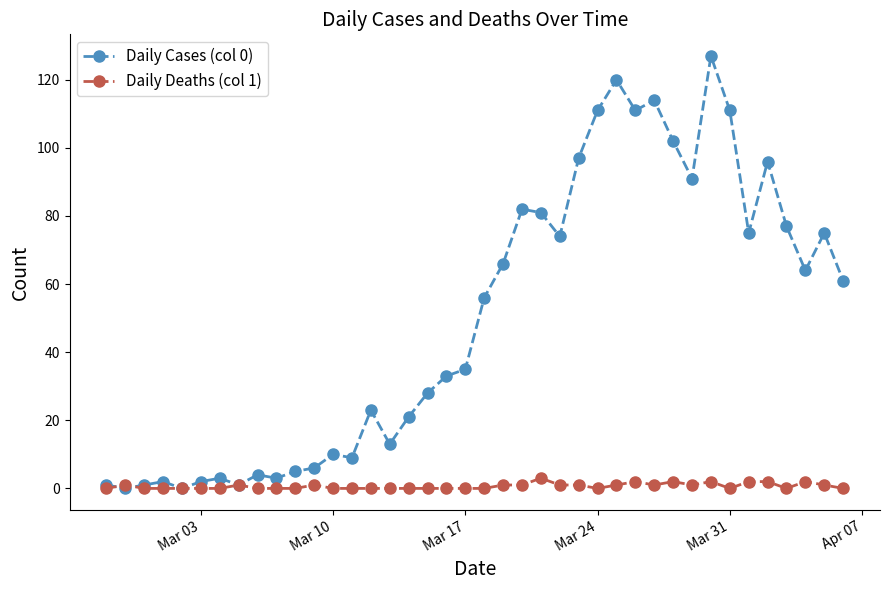

Rank the series by their maximum value, from highest to lowest.

Daily Cases (col 0), Daily Deaths (col 1)